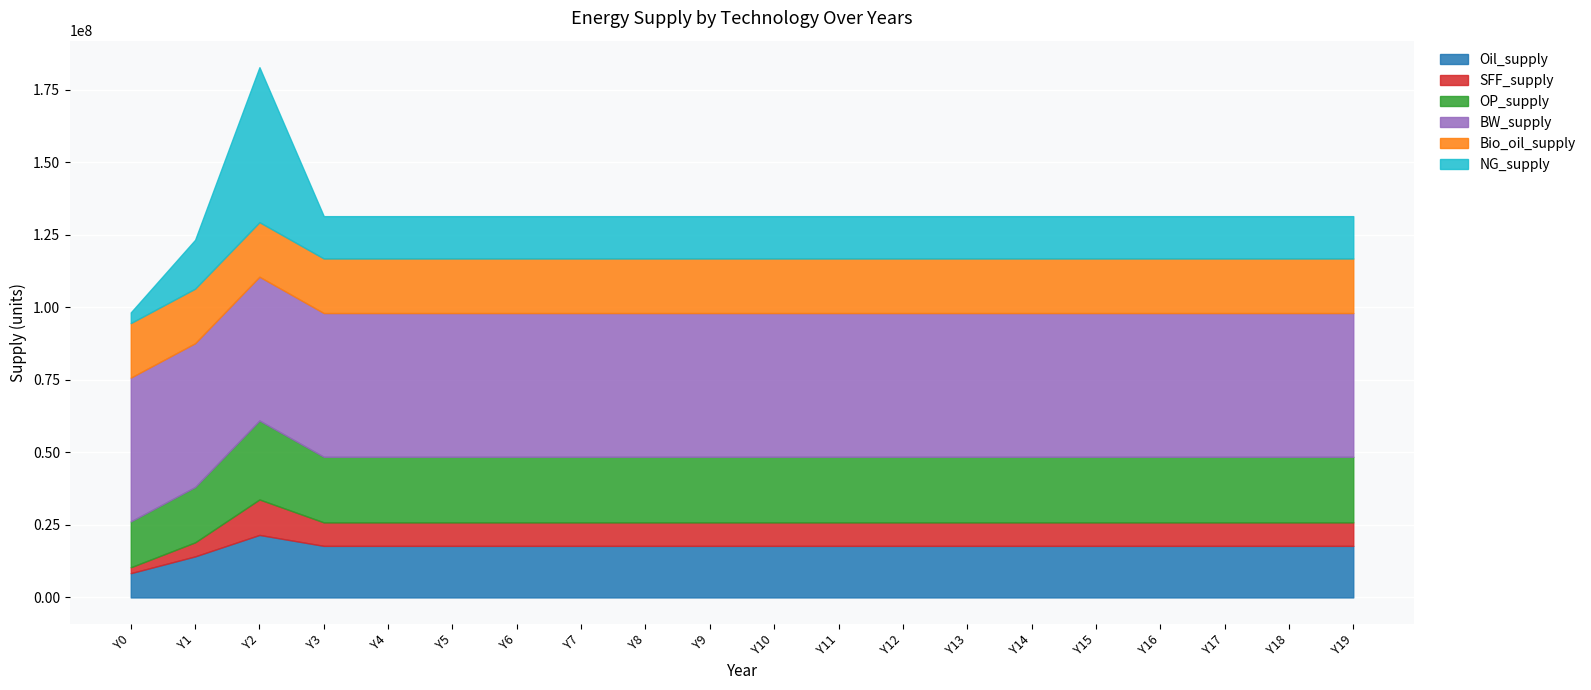

Reading left to right, what are all the values shown in this chart?

Oil_supply: 8360591.9	14150324.0	21549718.5	17778437.6	17778437.6	17778437.6	17778437.6	17778437.6	17778437.6	17778437.6	17778437.6	17778437.6	17778437.6	17778437.6	17778437.6	17778437.6	17778437.6	17778437.6	17778437.6	17778437.6
SFF_supply: 2037600.8	4837847.8	12231994.1	8100941.5	8100941.5	8100941.5	8100941.5	8100941.5	8100941.5	8100941.5	8100941.5	8100941.5	8100941.5	8100941.5	8100941.5	8100941.5	8100941.5	8100941.5	8100941.5	8100941.5
OP_supply: 15820207.4	19097229.1	27230058.1	22609161.5	22609161.5	22609161.5	22609161.5	22609161.5	22609161.5	22609161.5	22609161.5	22609161.5	22609161.5	22609161.5	22609161.5	22609161.5	22609161.5	22609161.5	22609161.5	22609161.5
BW_supply: 49555455.0	49555455.0	49555455.0	49555455.0	49555455.0	49555455.0	49555455.0	49555455.0	49555455.0	49555455.0	49555455.0	49555455.0	49555455.0	49555455.0	49555455.0	49555455.0	49555455.0	49555455.0	49555455.0	49555455.0
Bio_oil_supply: 18803921.4	18803921.4	18803921.4	18803921.4	18803921.4	18803921.4	18803921.4	18803921.4	18803921.4	18803921.4	18803921.4	18803921.4	18803921.4	18803921.4	18803921.4	18803921.4	18803921.4	18803921.4	18803921.4	18803921.4
NG_supply: 3685435.4	16857220.8	53432806.2	14600000.0	14600000.0	14600000.0	14600000.0	14600000.0	14600000.0	14600000.0	14600000.0	14600000.0	14600000.0	14600000.0	14600000.0	14600000.0	14600000.0	14600000.0	14600000.0	14600000.0